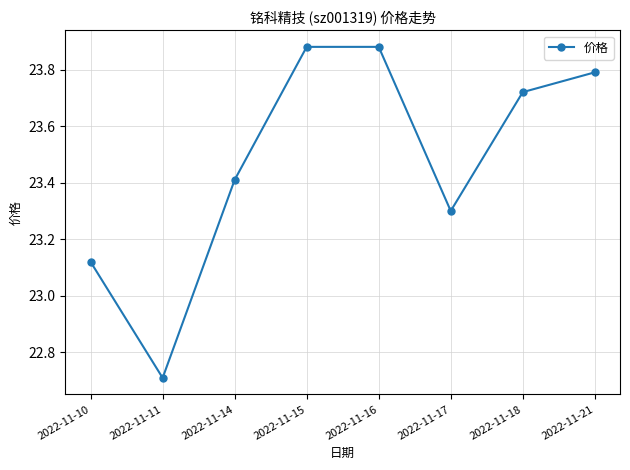

Where is the data nearest to the value 23?

2022-11-10